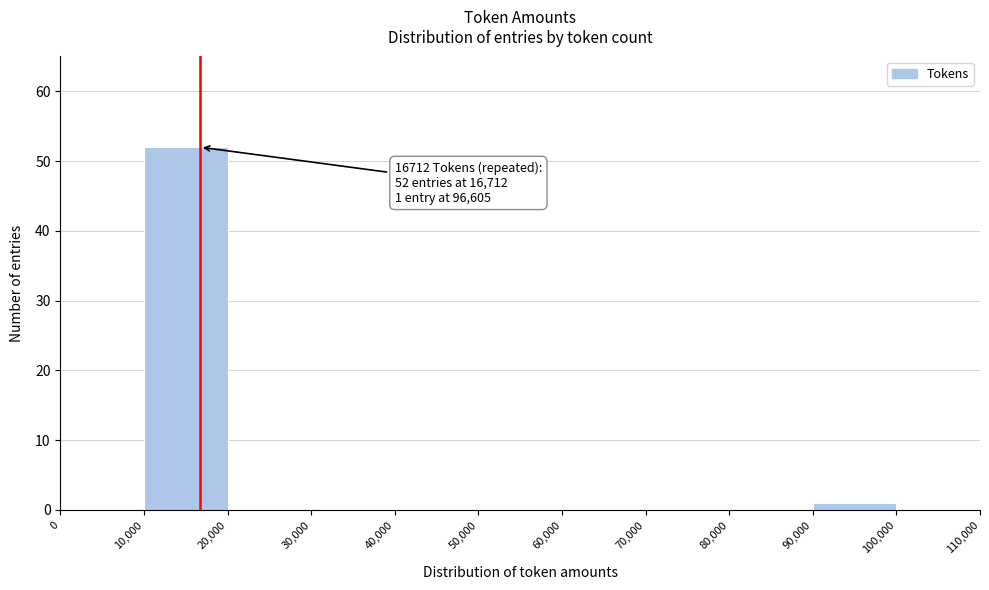

Which range on the x-axis has the tallest bar?

10,000 to 20,000